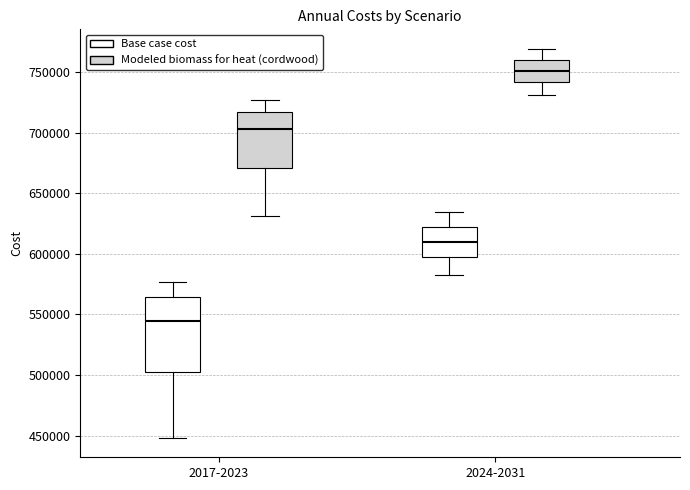

Reading left to right, read every box against the y-axis: the position of its median line, the range the box covers, and the ends of its whiskers. The values are not printed on the chart, so give them approximately, as read against the axis.

2017-2023 (Base case cost): median 545000, box 500000 to 565000, whiskers 450000 to 575000
2017-2023 (Modeled biomass for heat (cordwood)): median 705000, box 670000 to 715000, whiskers 630000 to 725000
2024-2031 (Base case cost): median 610000, box 595000 to 620000, whiskers 585000 to 635000
2024-2031 (Modeled biomass for heat (cordwood)): median 750000, box 740000 to 760000, whiskers 730000 to 770000